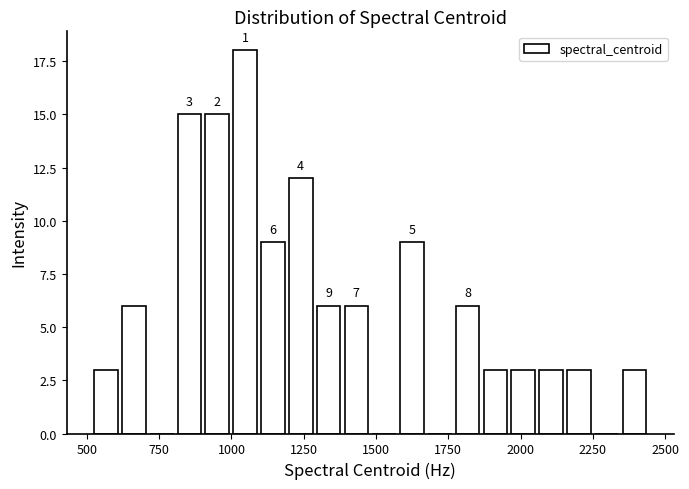

Around what value on the x-axis is the tallest bar? Give the approximate position of its centre, as read against the axis.

1050